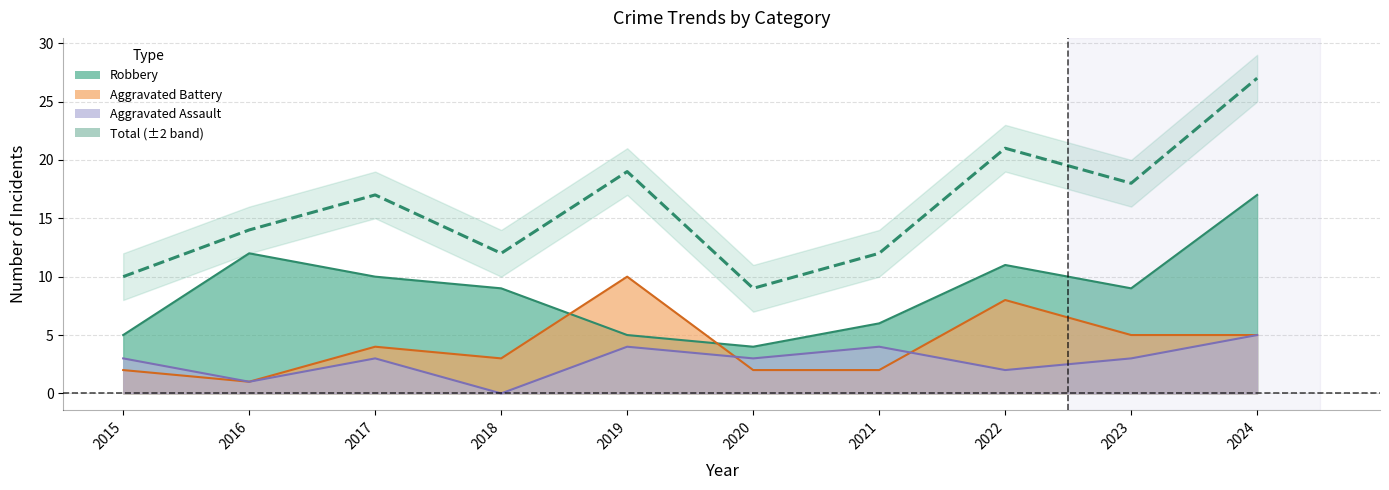

Where is Aggravated Assault nearest to the value 2?

2022